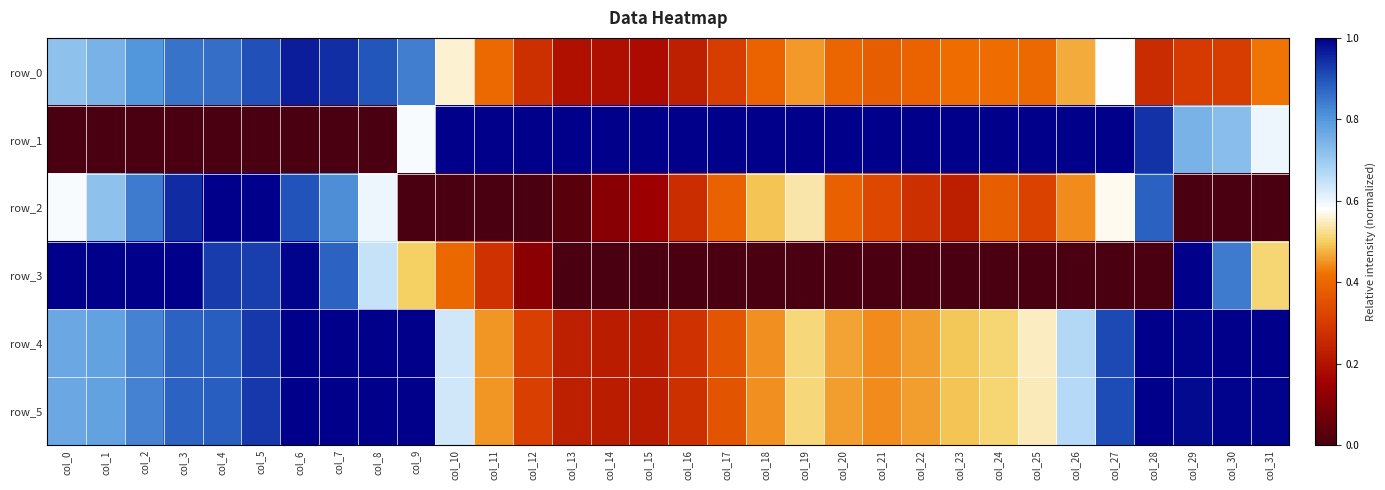

Rank the series by their maximum value, from highest to lowest.

row_1, row_2, row_3, row_4, row_5, row_0